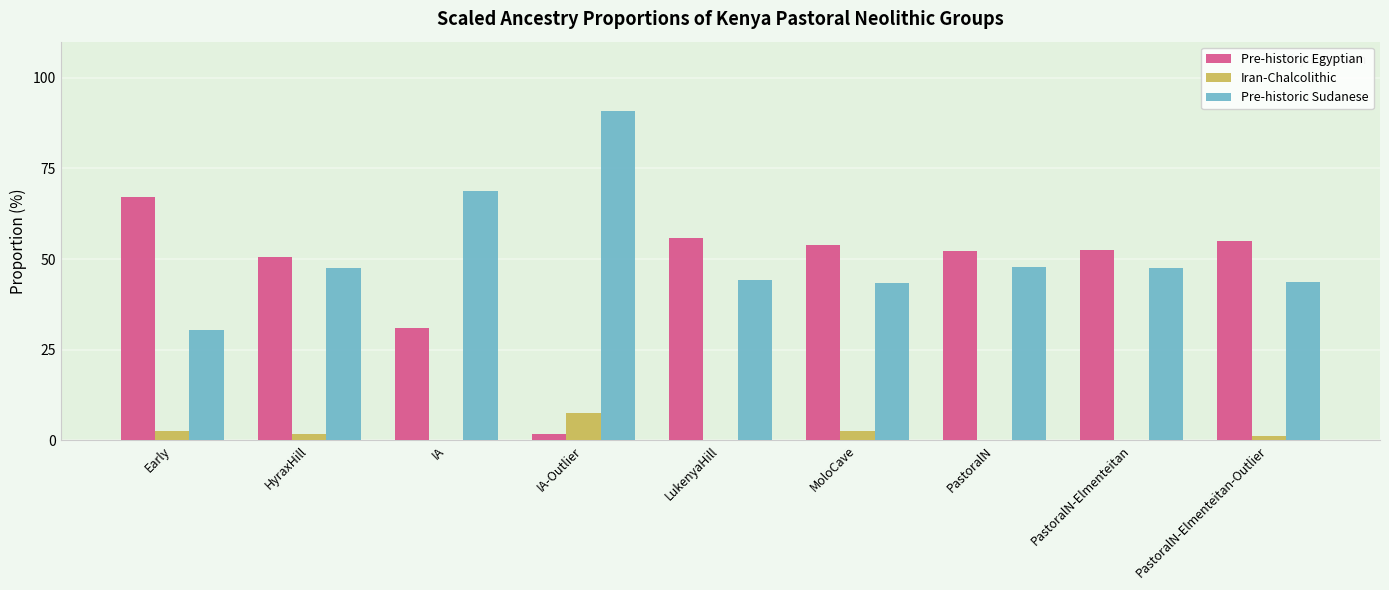

Is the value of Pre-historic Sudanese at MoloCave greater than the value of Pre-historic Egyptian at PastoralN-Elmenteitan?

No